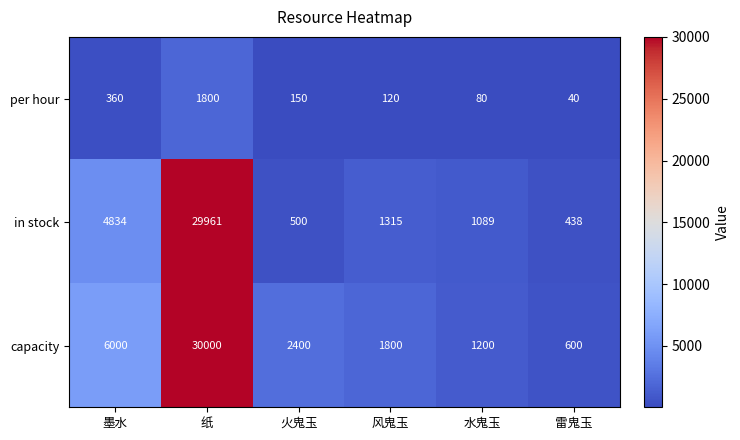

Count the number of data series in this chart.

3